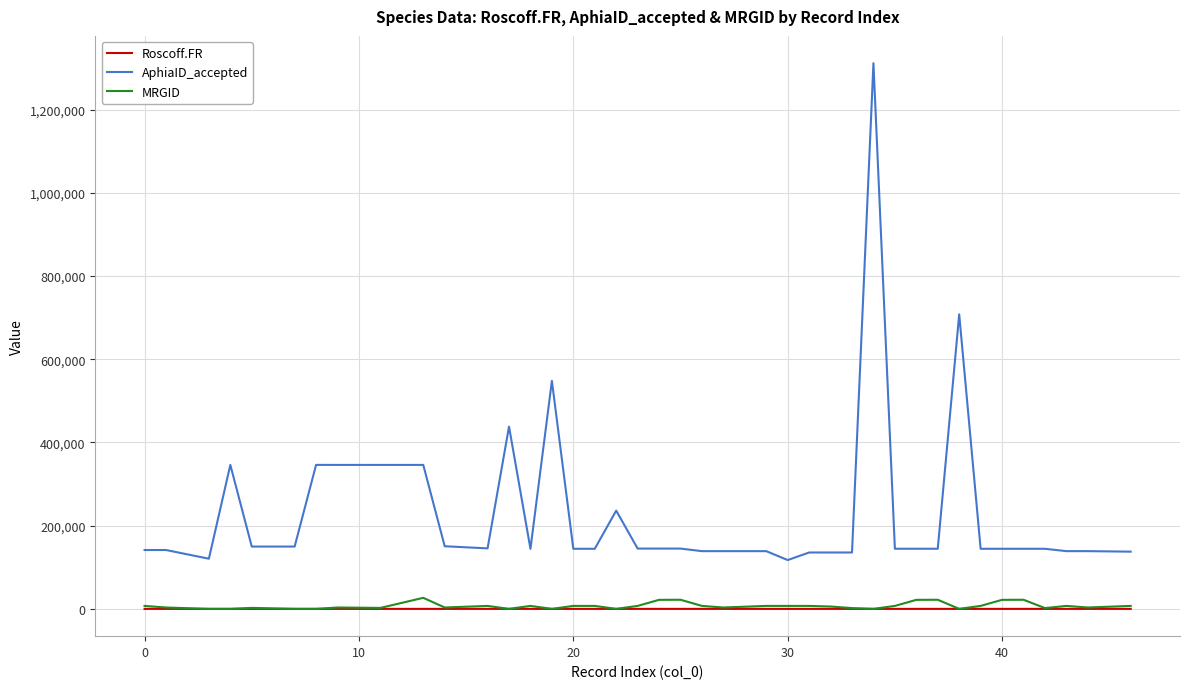

True or false: MRGID and AphiaID_accepted cross at least once.

False